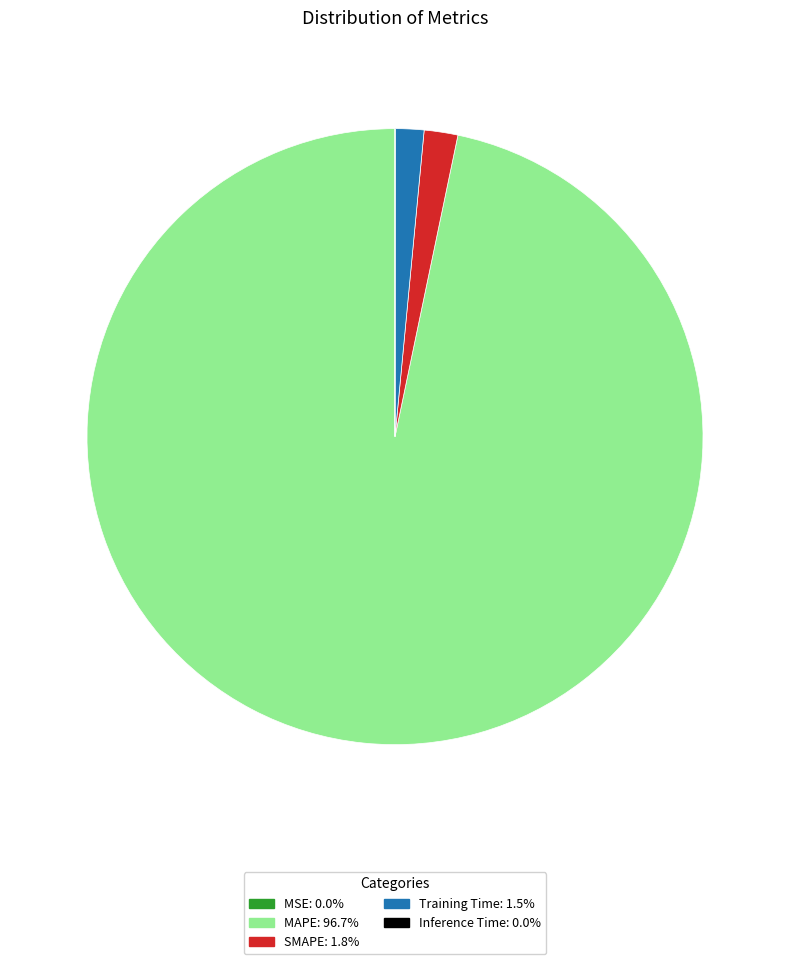

What is the largest slice in the pie chart?

MAPE